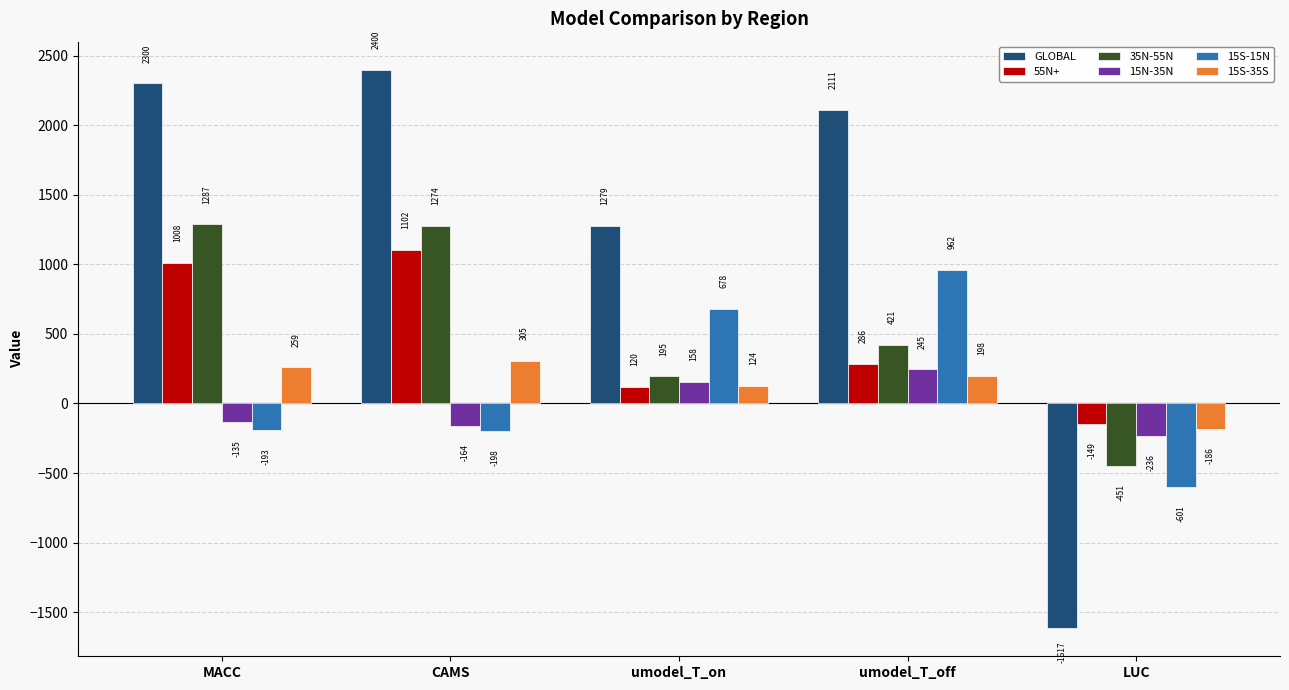

True or false: 35N-55N has a value of 283.7 at umodel_T_off.

False